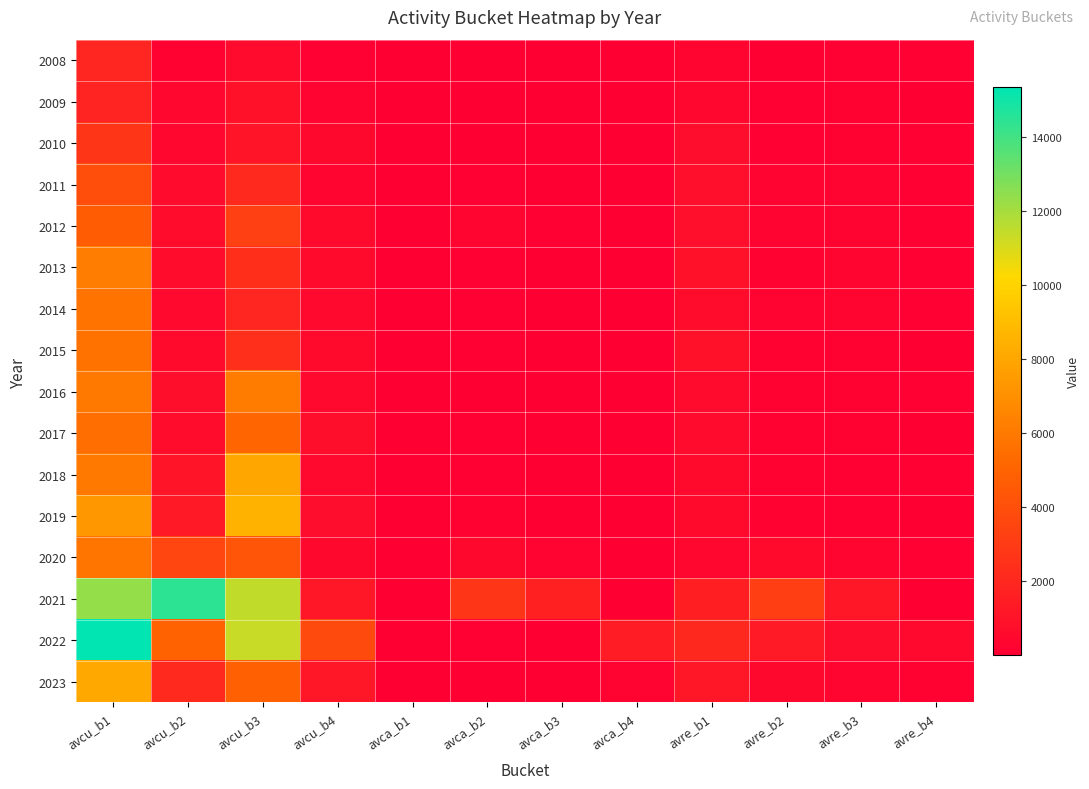

Rank the series at avre_b1 from lowest to highest value.

2008, 2009, 2020, 2018, 2019, 2016, 2017, 2014, 2010, 2011, 2012, 2013, 2015, 2023, 2021, 2022